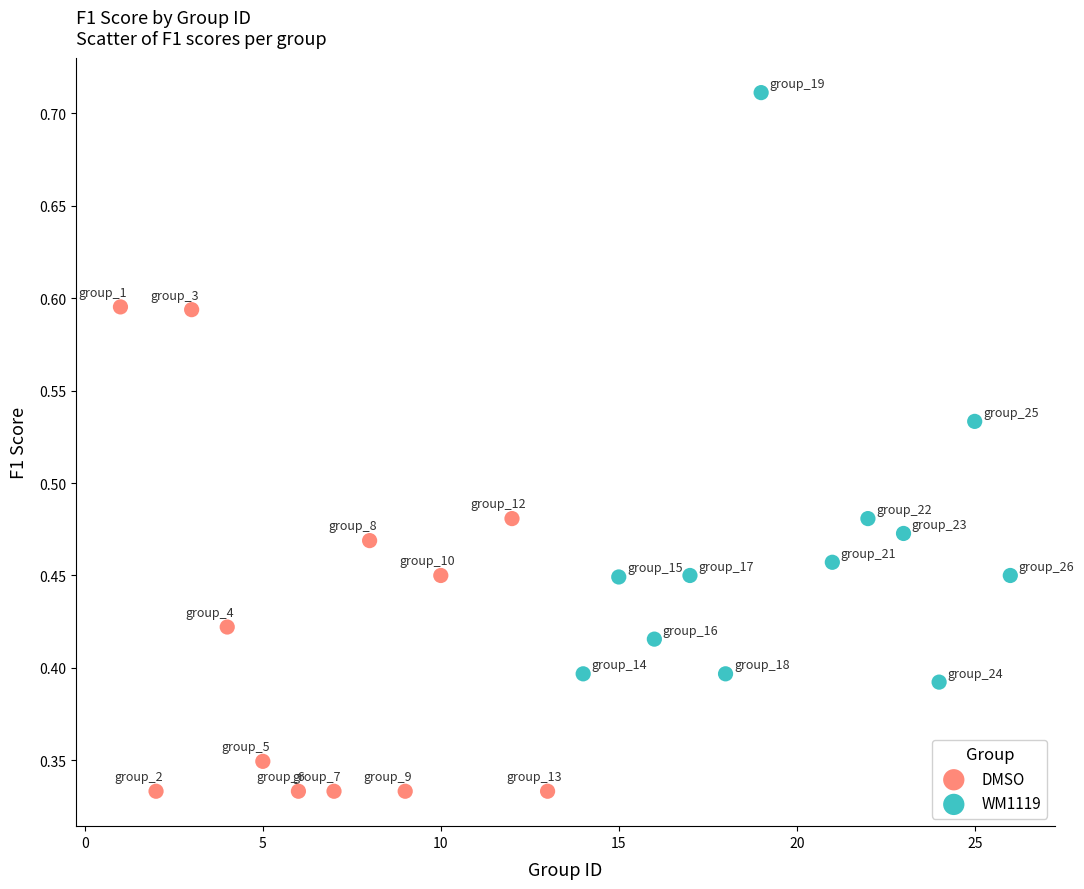

Which series has the widest spread of Y values?

WM1119